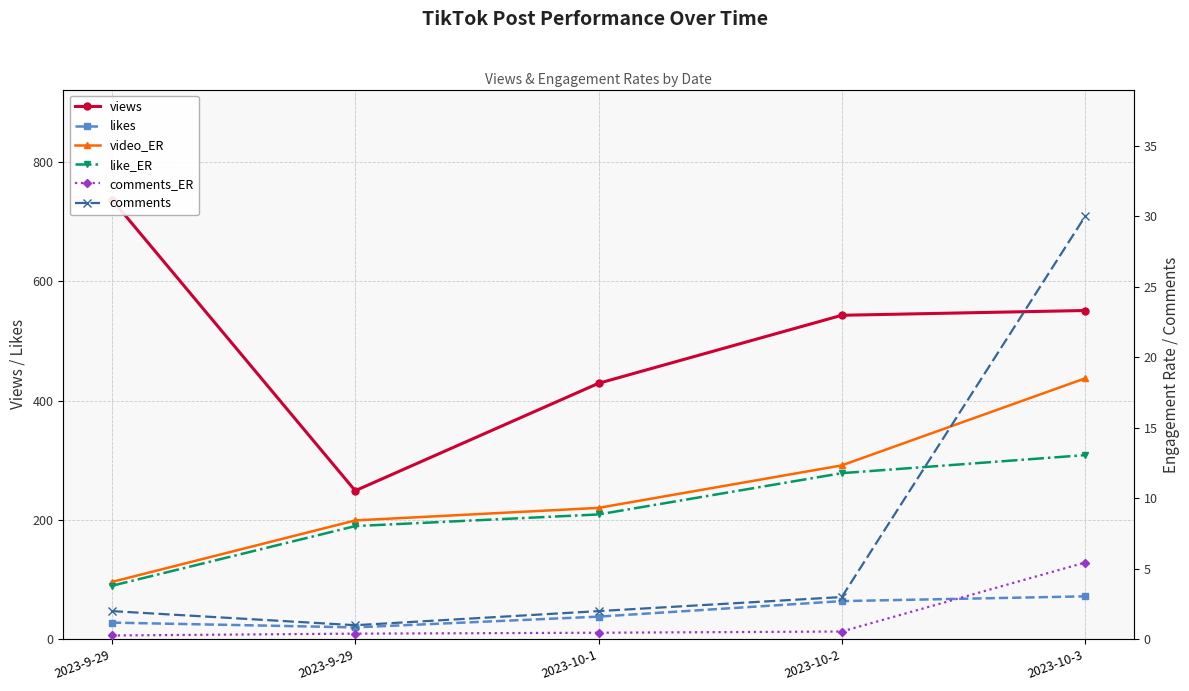

Reading right to left, list all the values displayed in this chart.

views: 551.0	543.0	429.0	249.0	737.0
likes: 72.0	64.0	38.0	20.0	28.0
video_ER: 18.5	12.3	9.3	8.4	4.1
like_ER: 13.1	11.8	8.9	8.0	3.8
comments_ER: 5.4	0.6	0.5	0.4	0.3
comments: 30.0	3.0	2.0	1.0	2.0